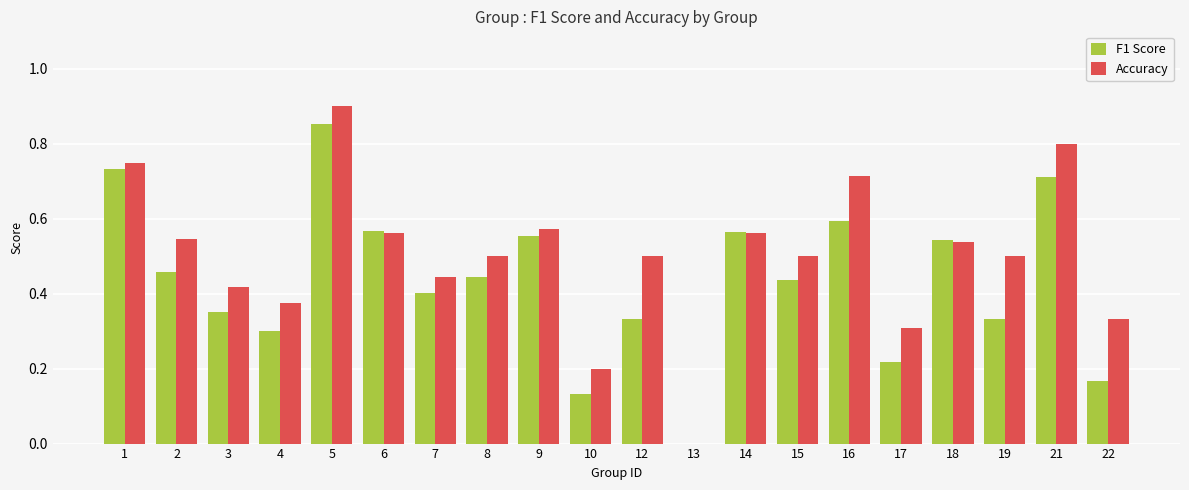

How many groups of bars are there?

20